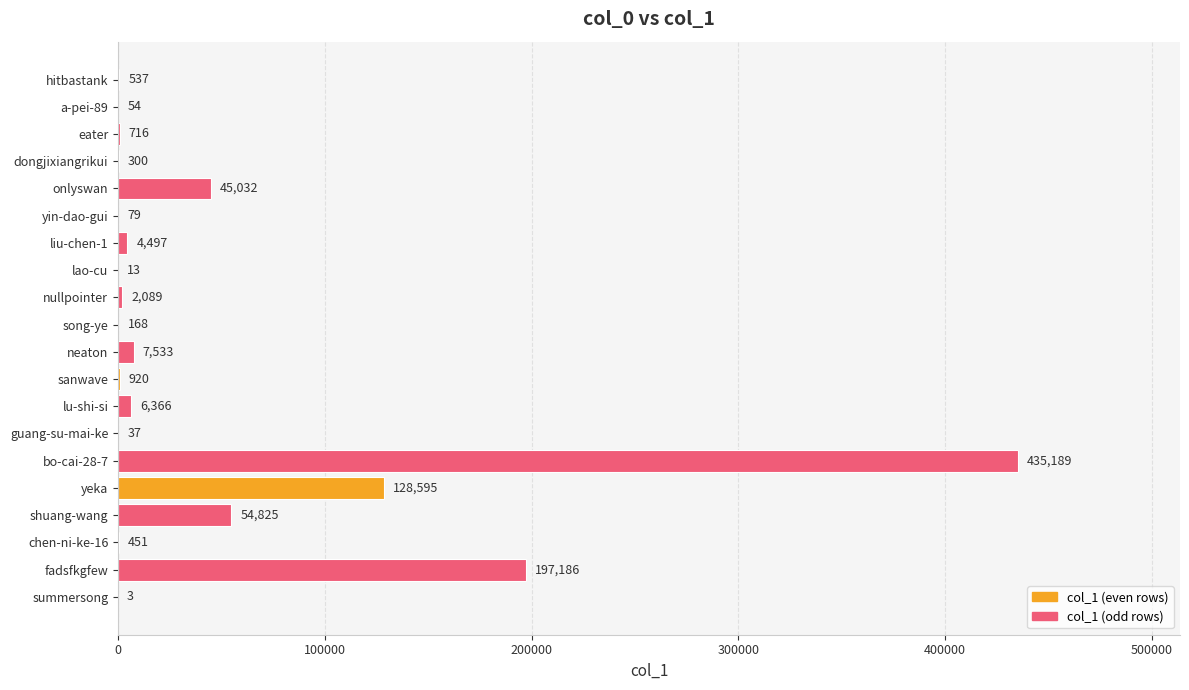

What is the average value?

44230